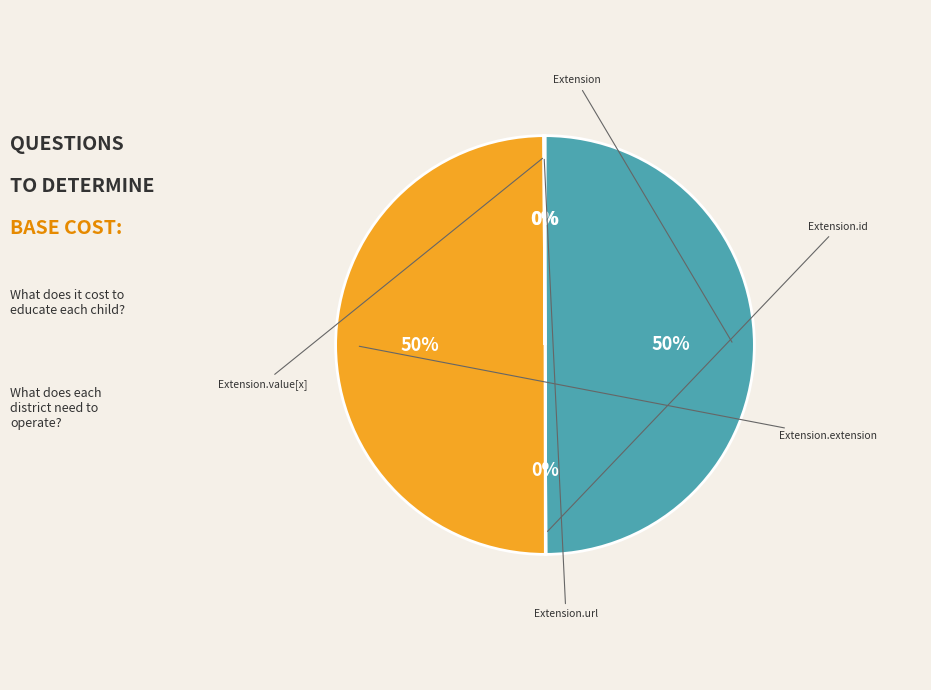

To the nearest percent, what is the difference between the largest and smallest slice percentages?

50%